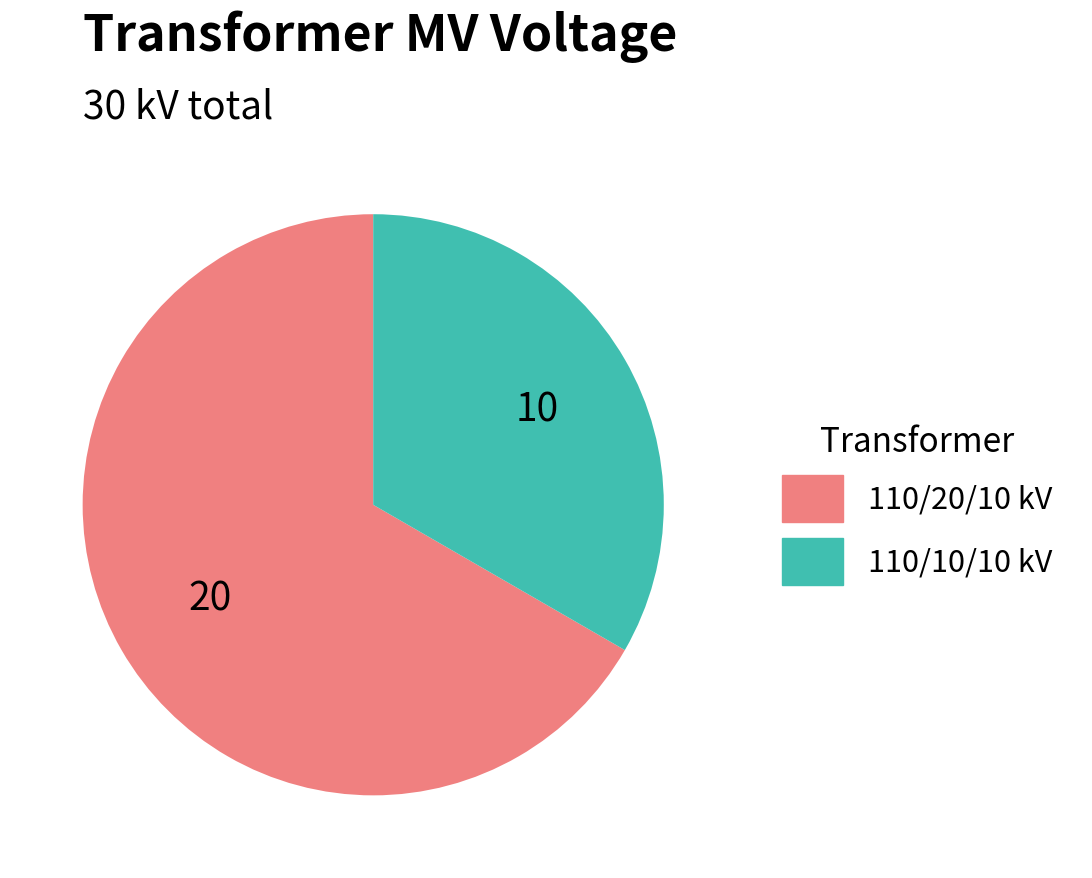

Is there a majority slice in this chart?

Yes